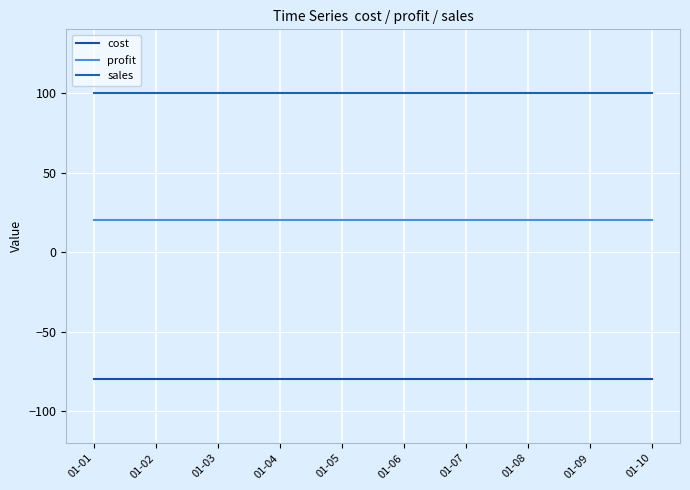

Which series has the widest spread of values?

cost